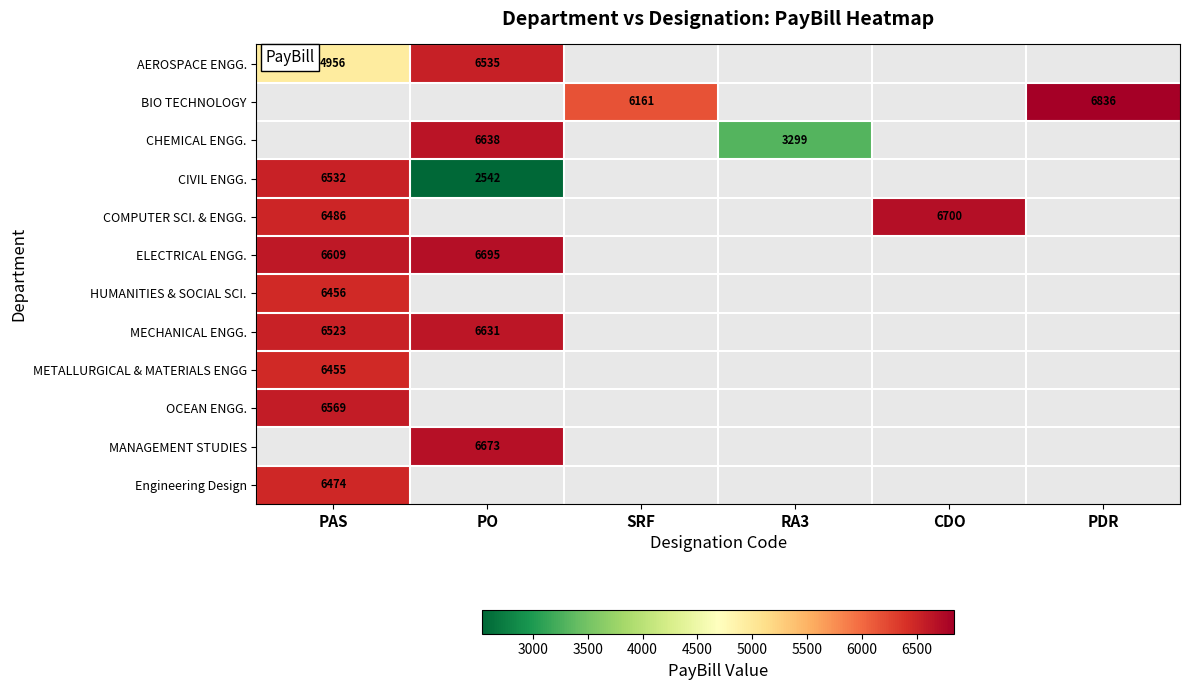

What is the maximum value shown in the chart?

6836.0